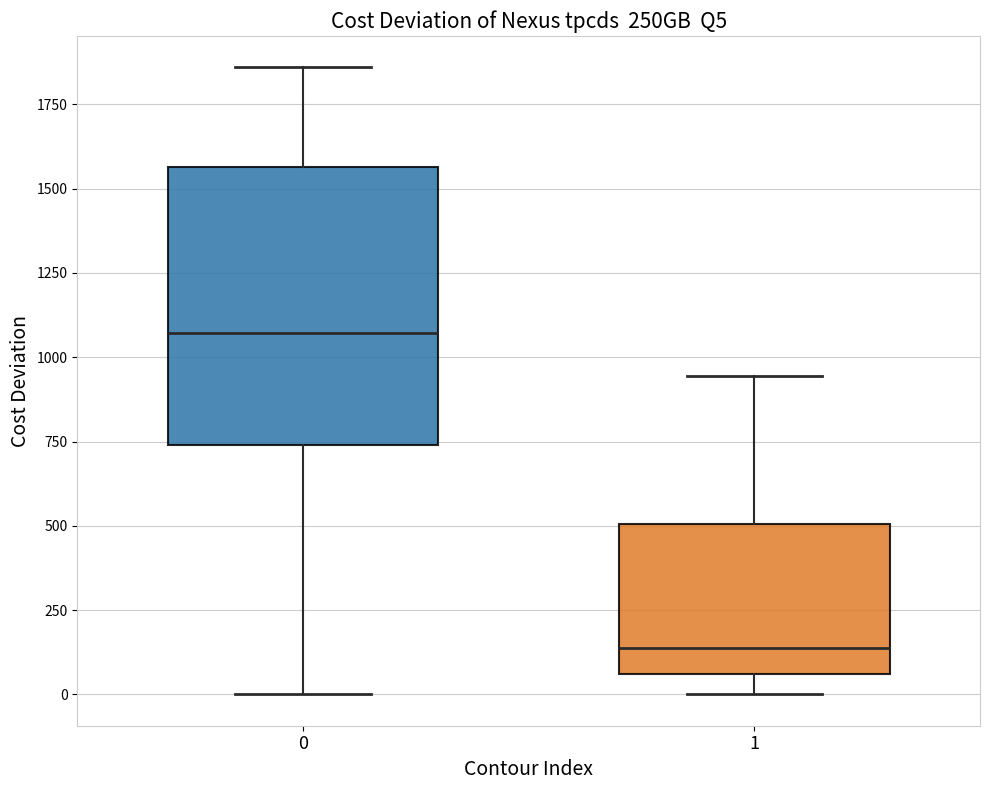

Reading left to right, transcribe this box plot: for each box, give where its median line is, the range the box spans, and where its two whiskers end, as read against the y-axis. The values are not printed on the chart, so give them approximately, as read against the axis.

0: median 1050, box 750 to 1550, whiskers 0 to 1850
1: median 150, box 50 to 500, whiskers 0 to 950